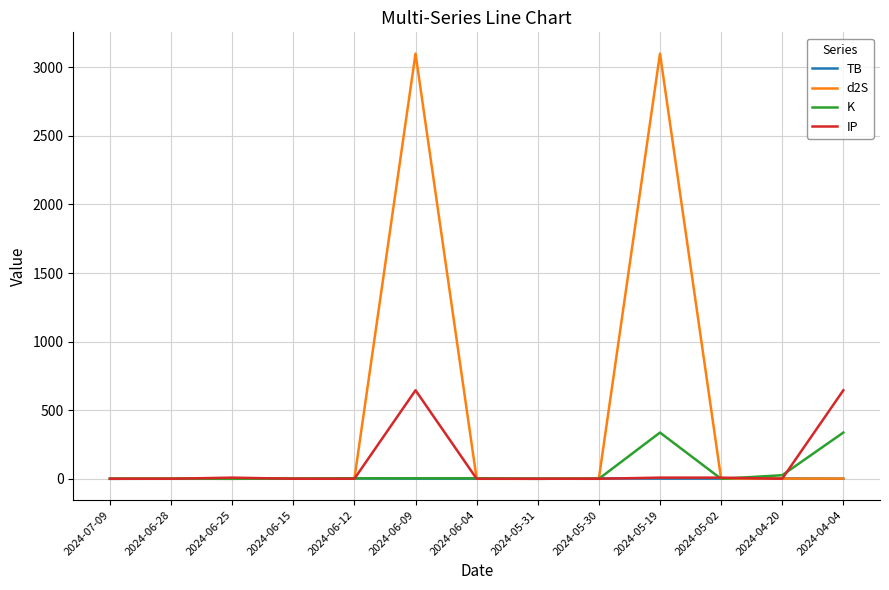

What is the spread (max minus min) of values at 2024-06-04?

3.6